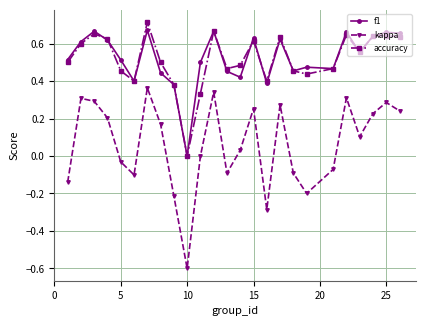

True or false: f1 and kappa intersect in this chart.

False